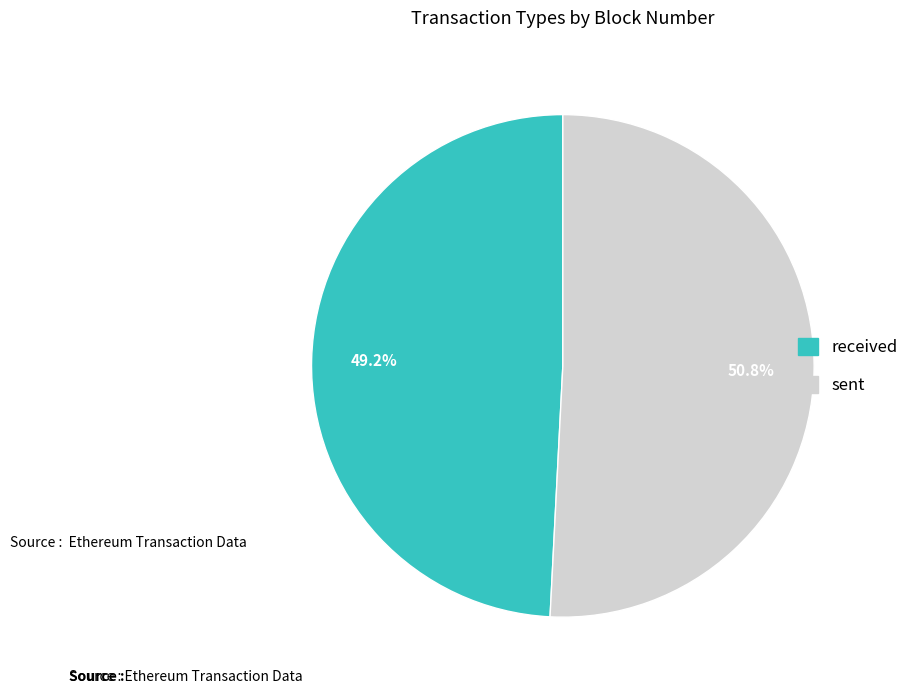

What portion of the pie excludes received?

50.8%